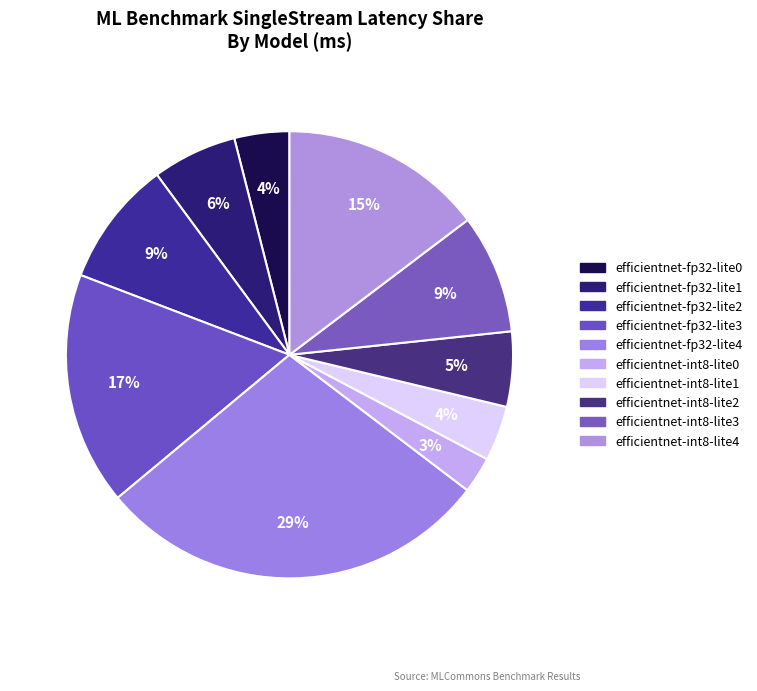

Count the number of slices in the pie.

10